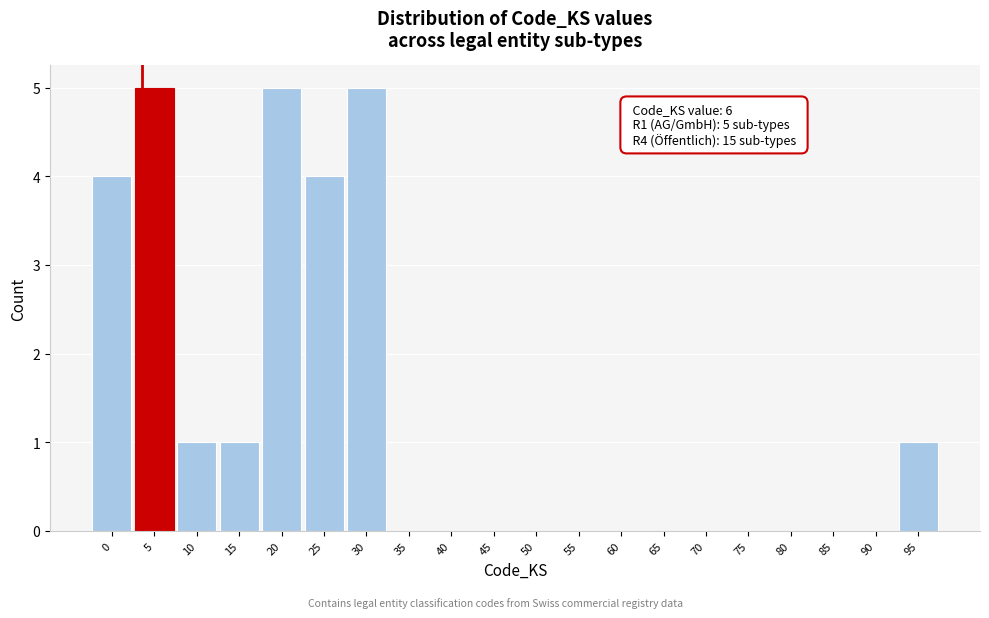

Reading left to right, extract all data points from this chart.

0=4	5=5	10=1	15=1	20=5	25=4	30=5	35=0	40=0	45=0	50=0	55=0	60=0	65=0	70=0	75=0	80=0	85=0	90=0	95=1